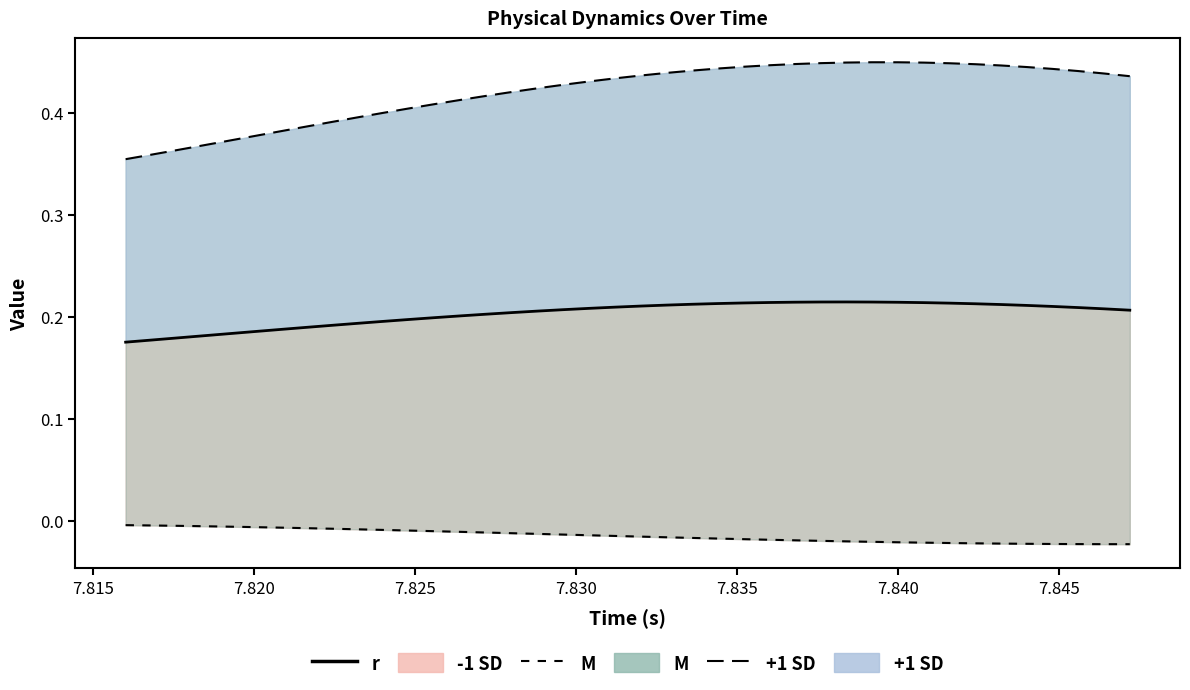

How many points are higher than both their immediate neighbors (excluding endpoints)?

1